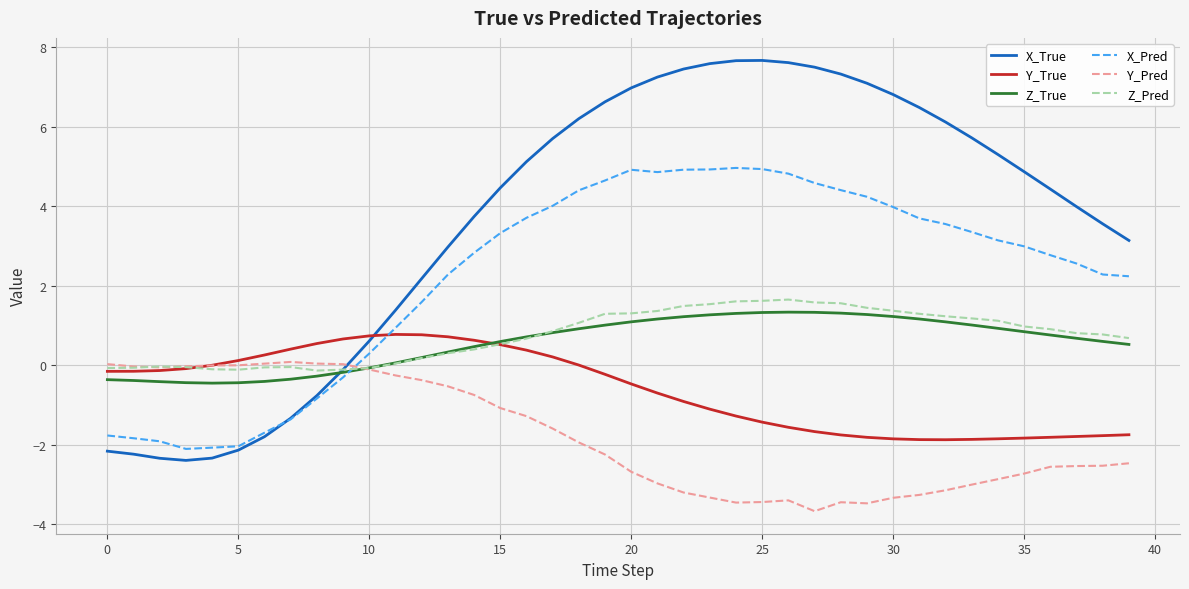

Which series has the widest spread of values?

X_True